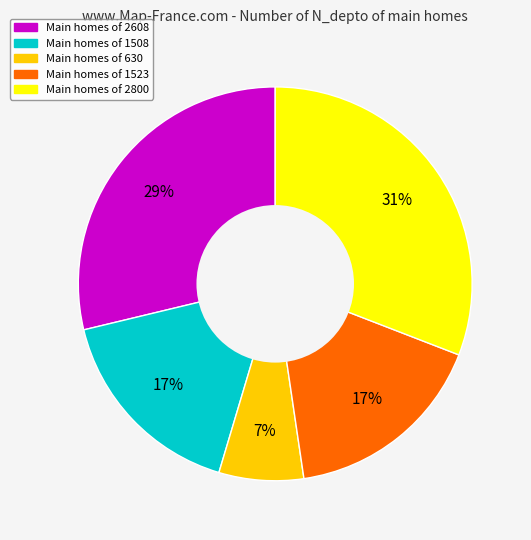

To the nearest percent, what is the difference between the largest and smallest slice percentages?

24%